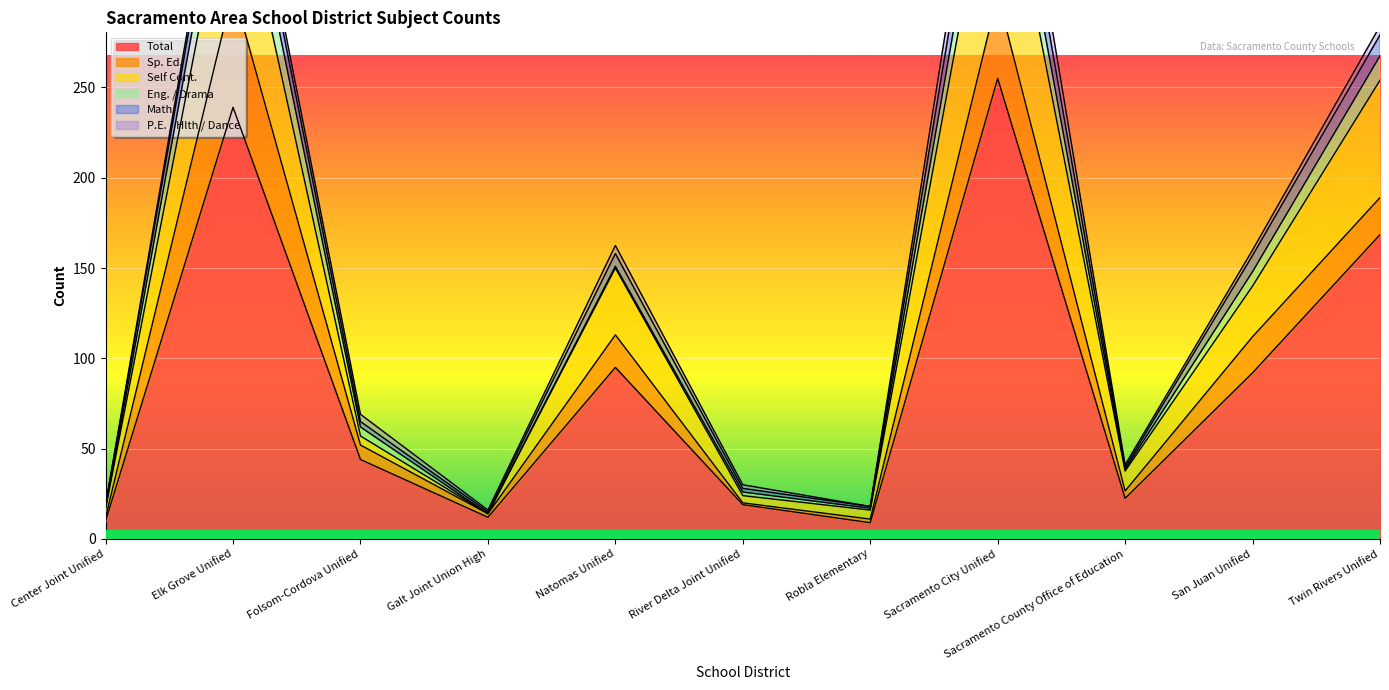

Between which two adjacent categories do Math and P.E. / Hlth / Dance first intersect?

Elk Grove Unified and Folsom-Cordova Unified